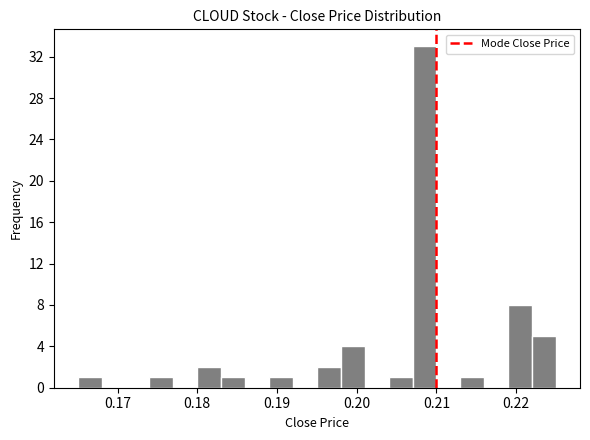

Read against the x-axis, roughly where is the centre of the tallest bar?

0.209